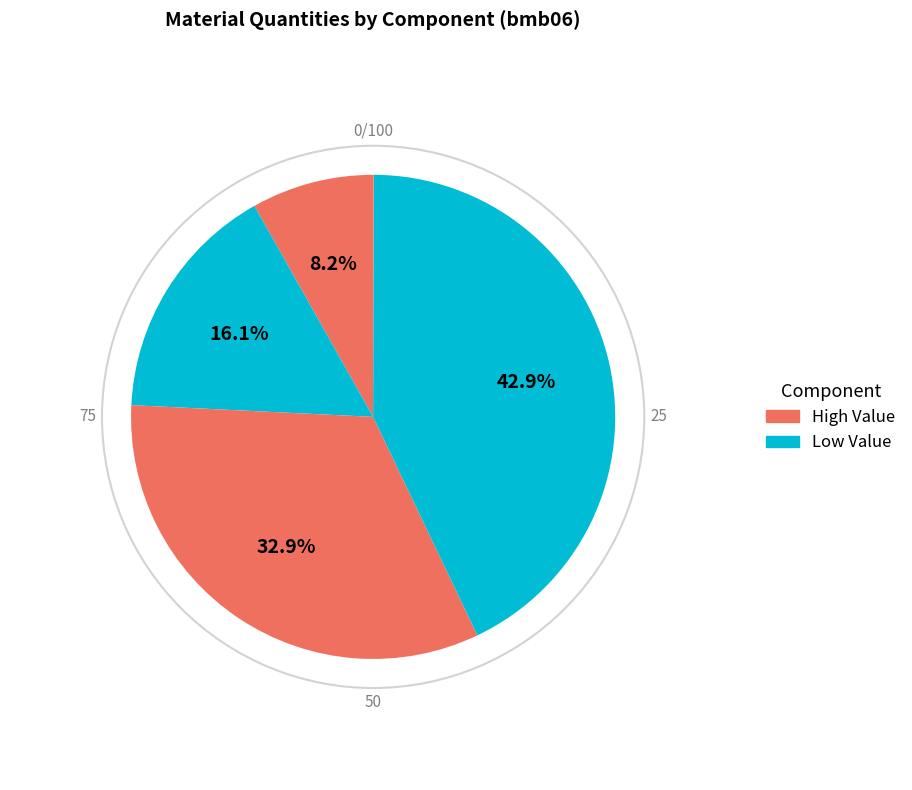

How many segments does this pie chart have?

5